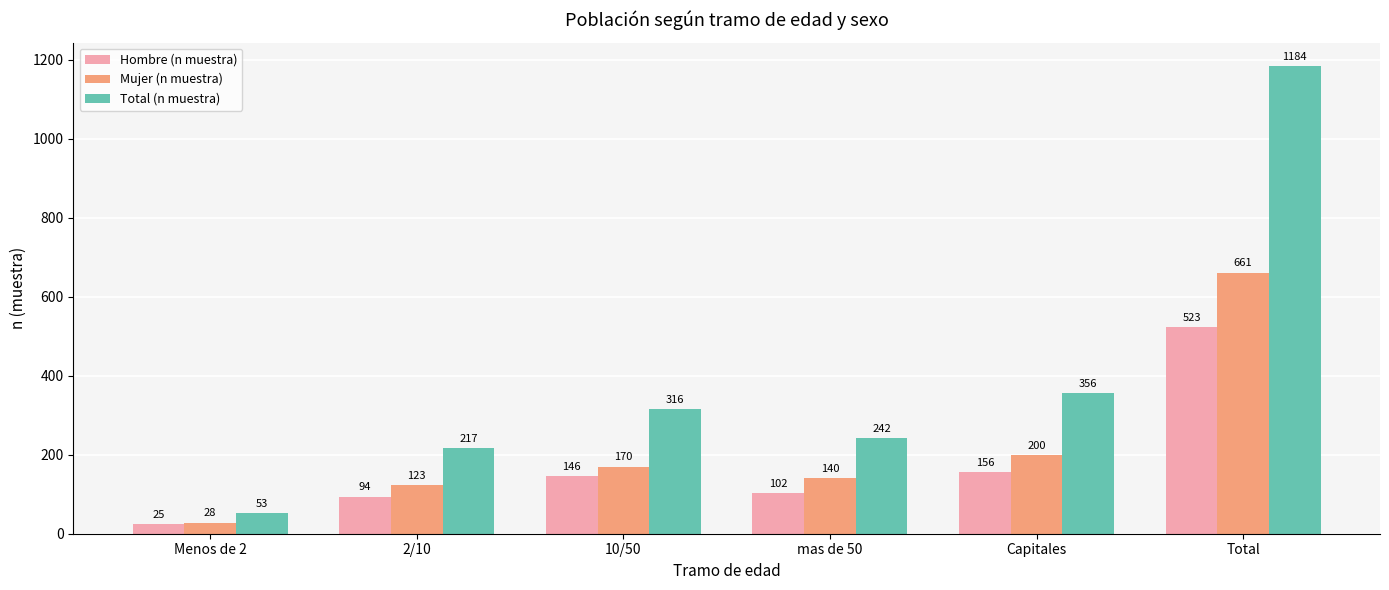

What is the average value of the Hombre (n muestra) series?

174